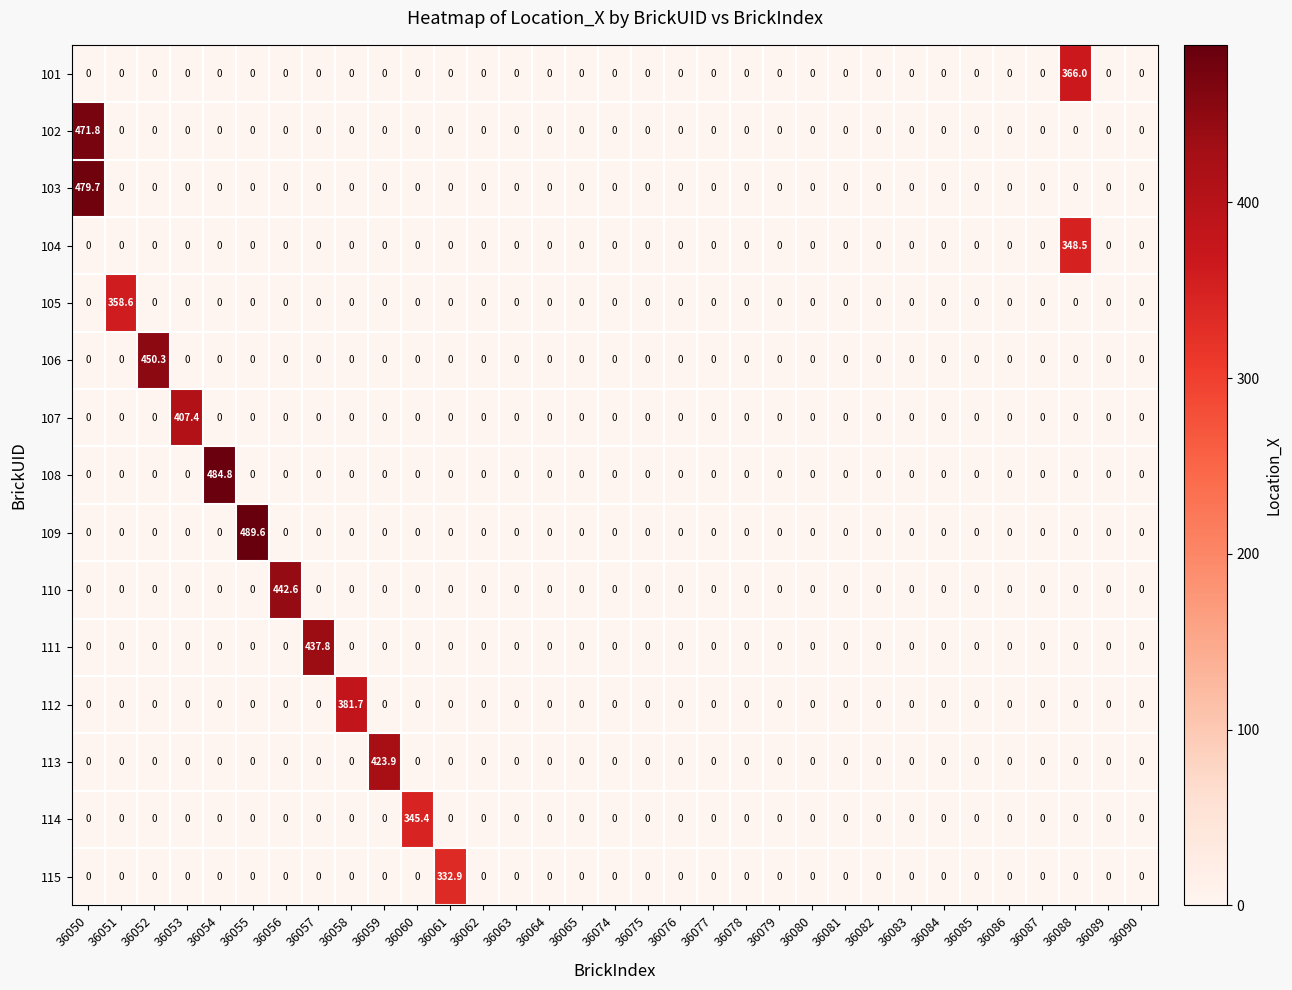

What is the difference between the highest and lowest values at 36057?

437.8